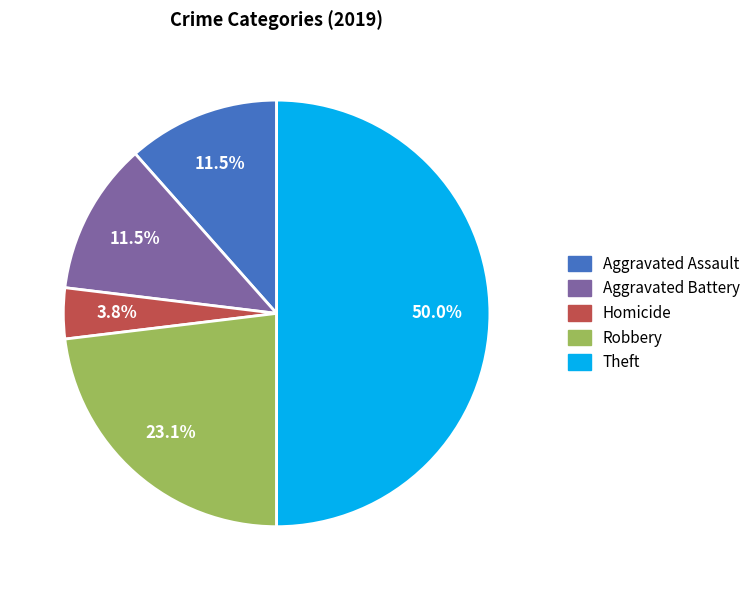

What is the total percentage of Robbery and Aggravated Assault?

34.6%